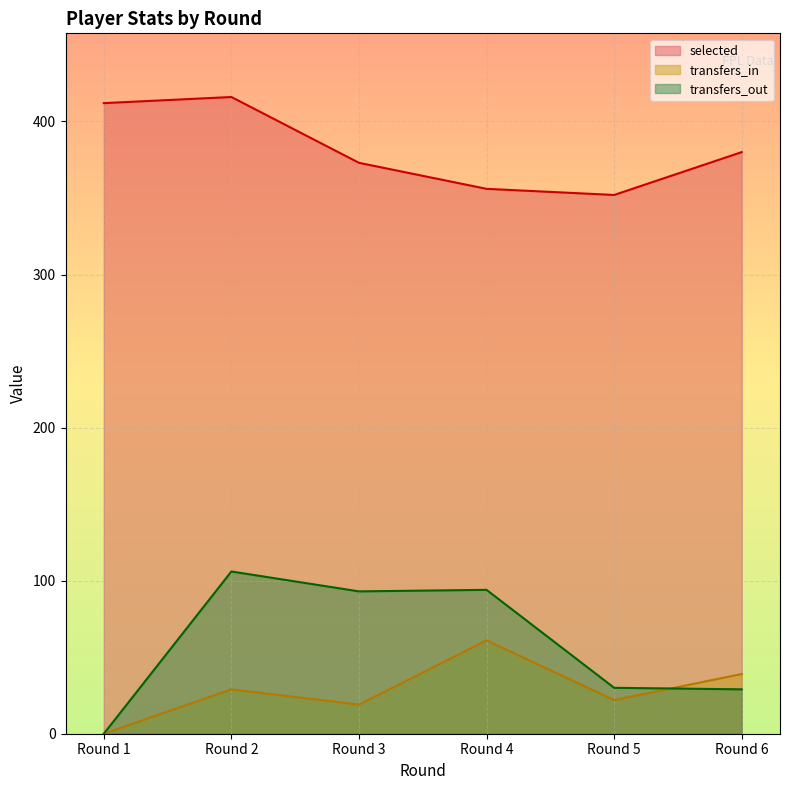

How many times do transfers_out and transfers_in cross each other?

1